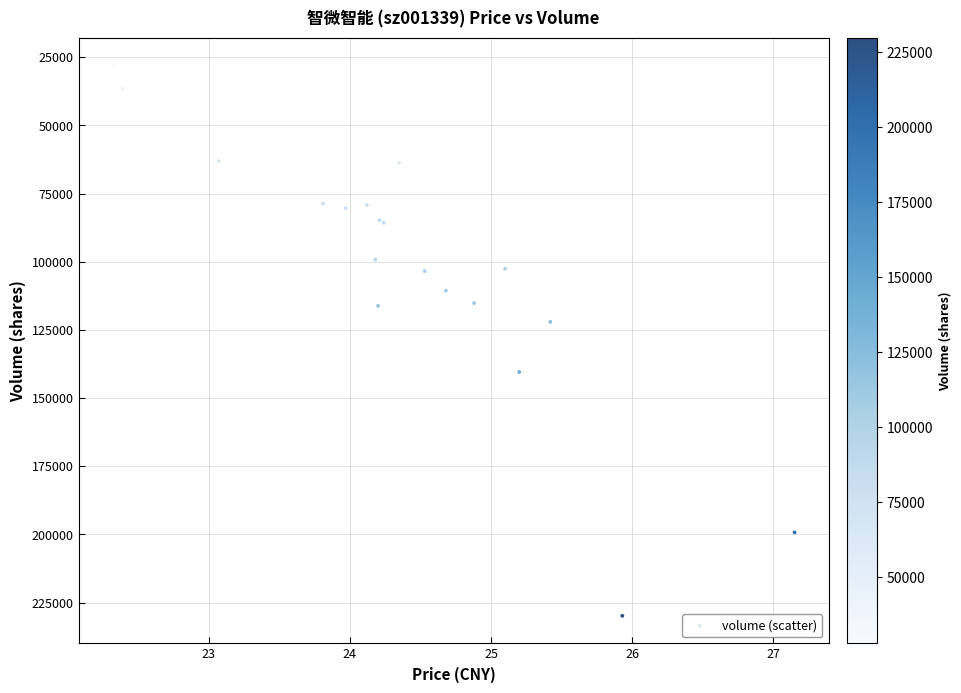

What Y value in the scatter plot is closest to 128908?

122098